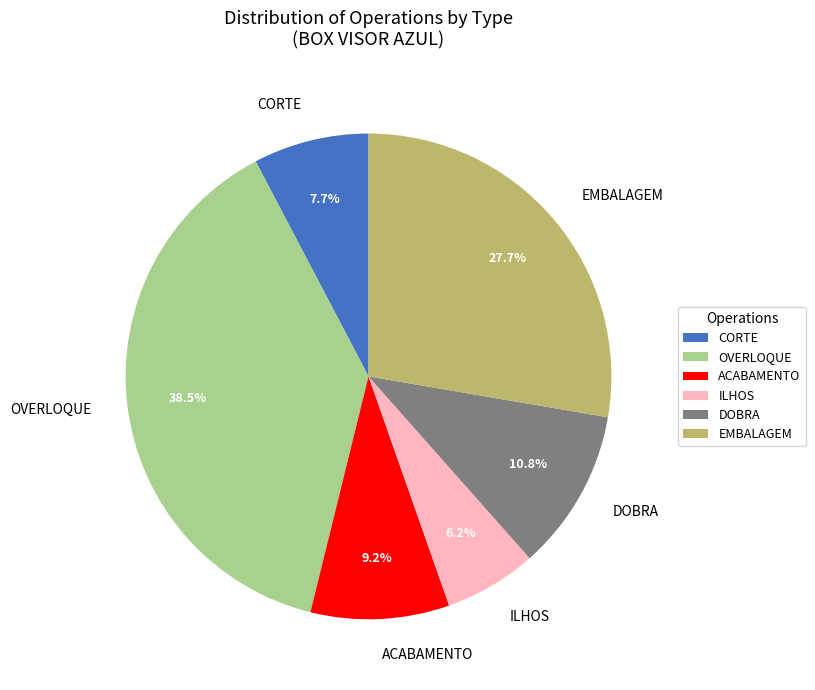

Is there any slice that represents more than half of the pie?

No